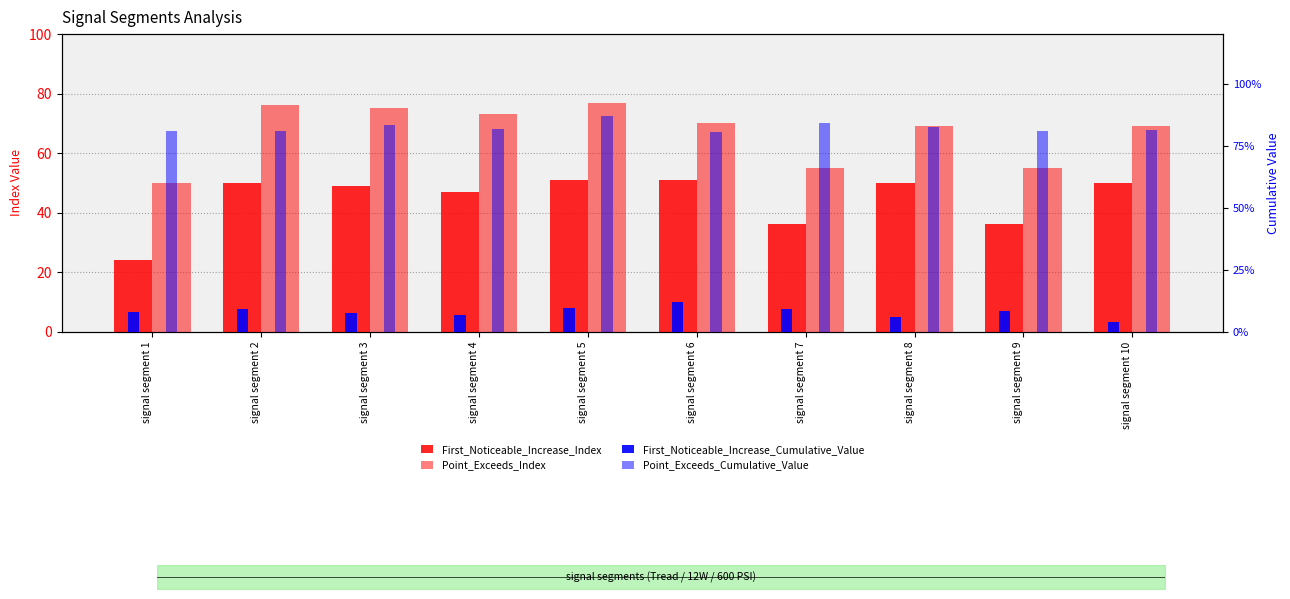

The Point_Exceeds_Index series shows 47.9 at signal segment 4. True or false?

False